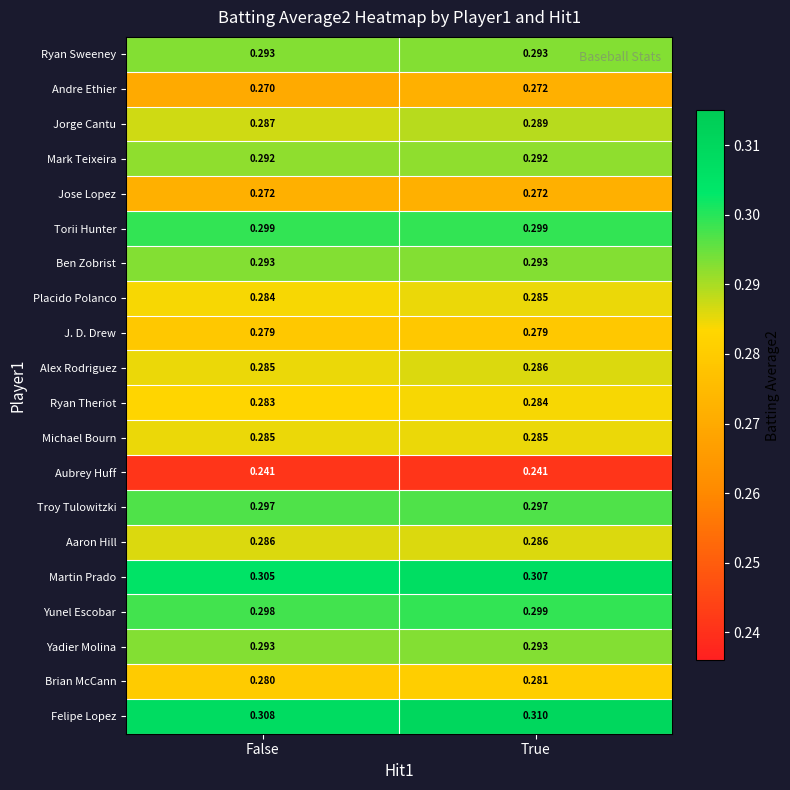

At which category is the sum across all series the highest?

True